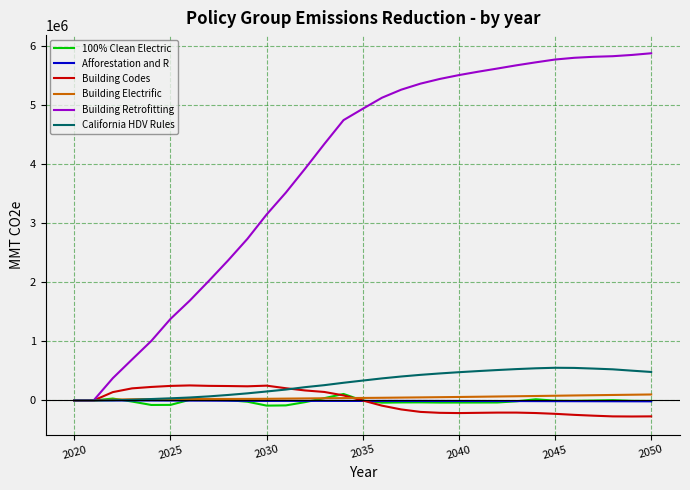

Which series has the largest total across all categories?

Building Retrofitting